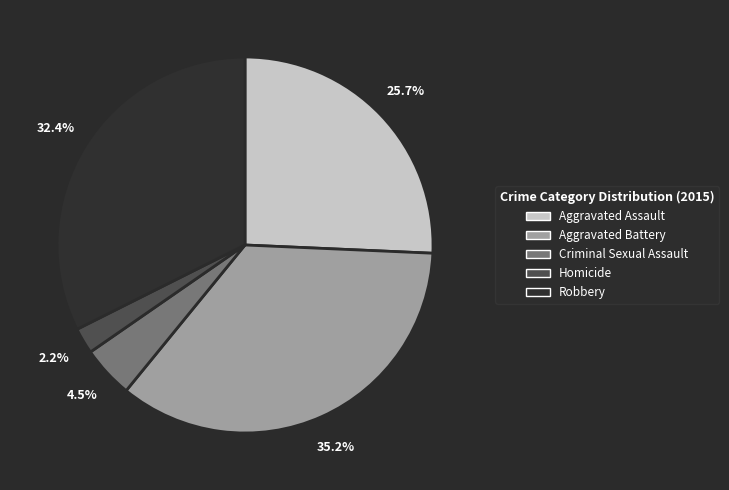

Does any single category account for the majority?

No